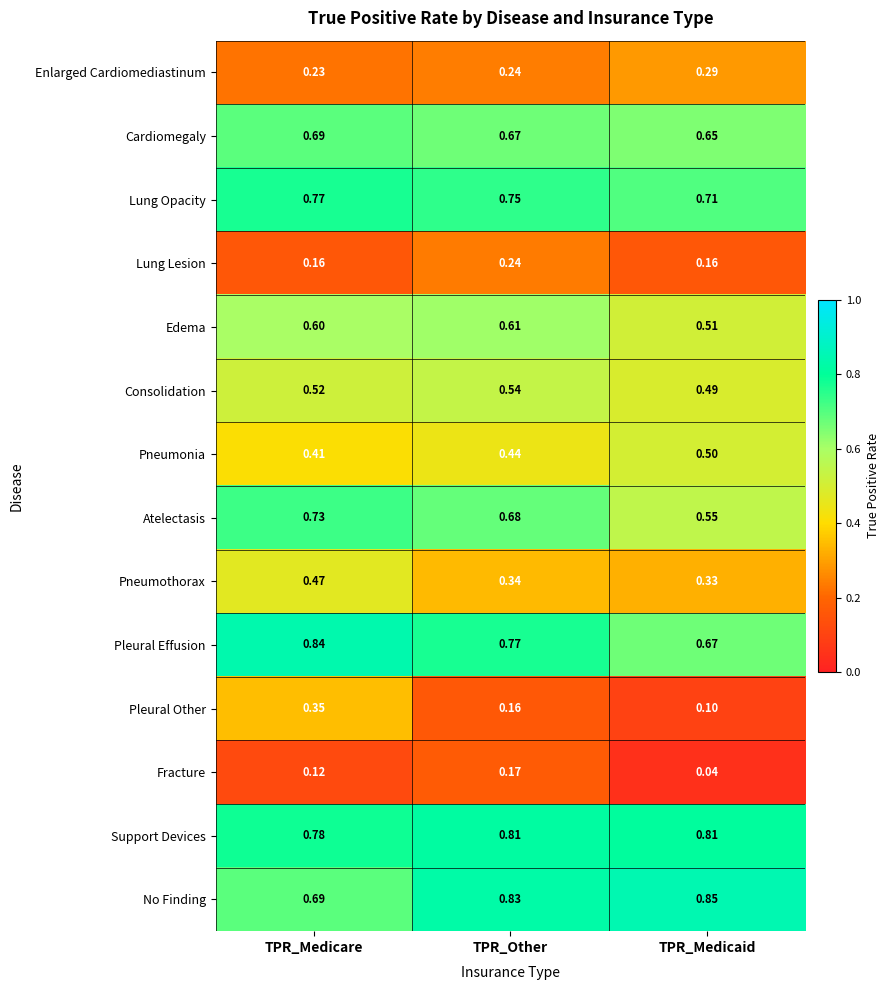

Between TPR_Medicare and TPR_Medicaid, which series saw the biggest shift?

Pleural Other